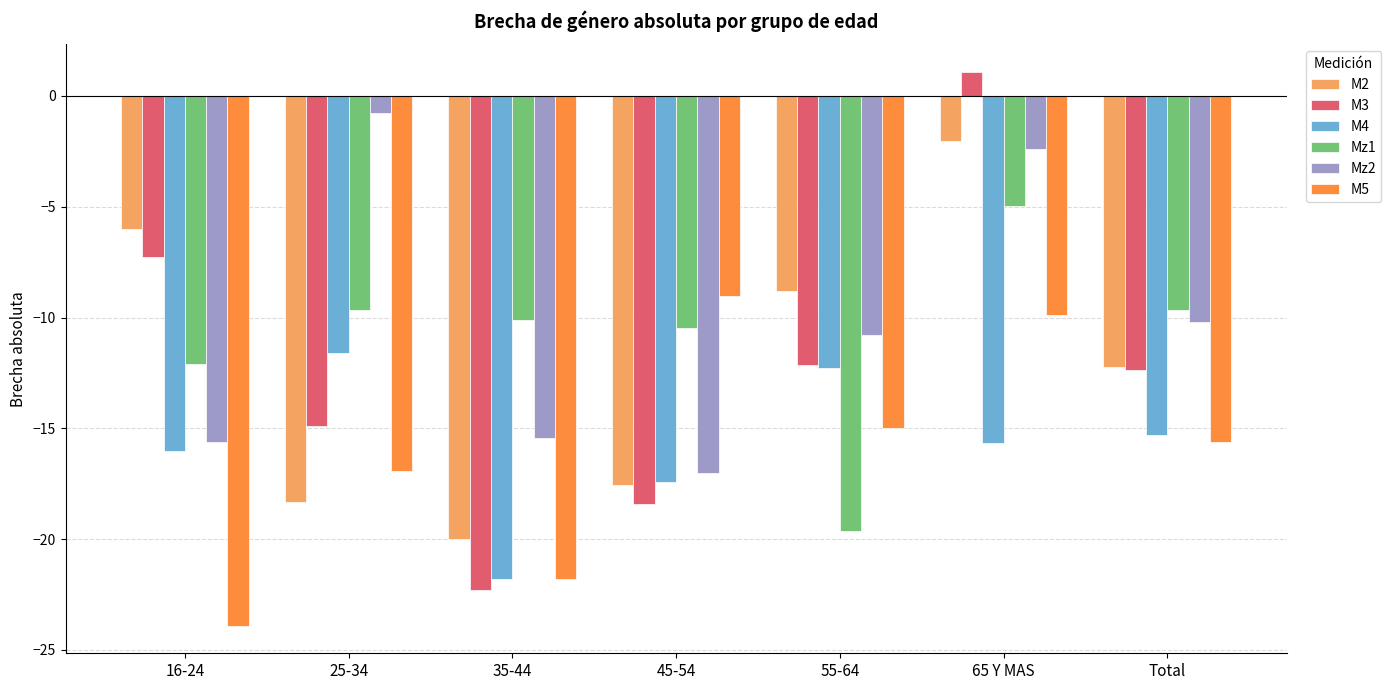

List the labels in order of M5 value, largest first.

45-54, 65 Y MAS, 55-64, Total, 25-34, 35-44, 16-24